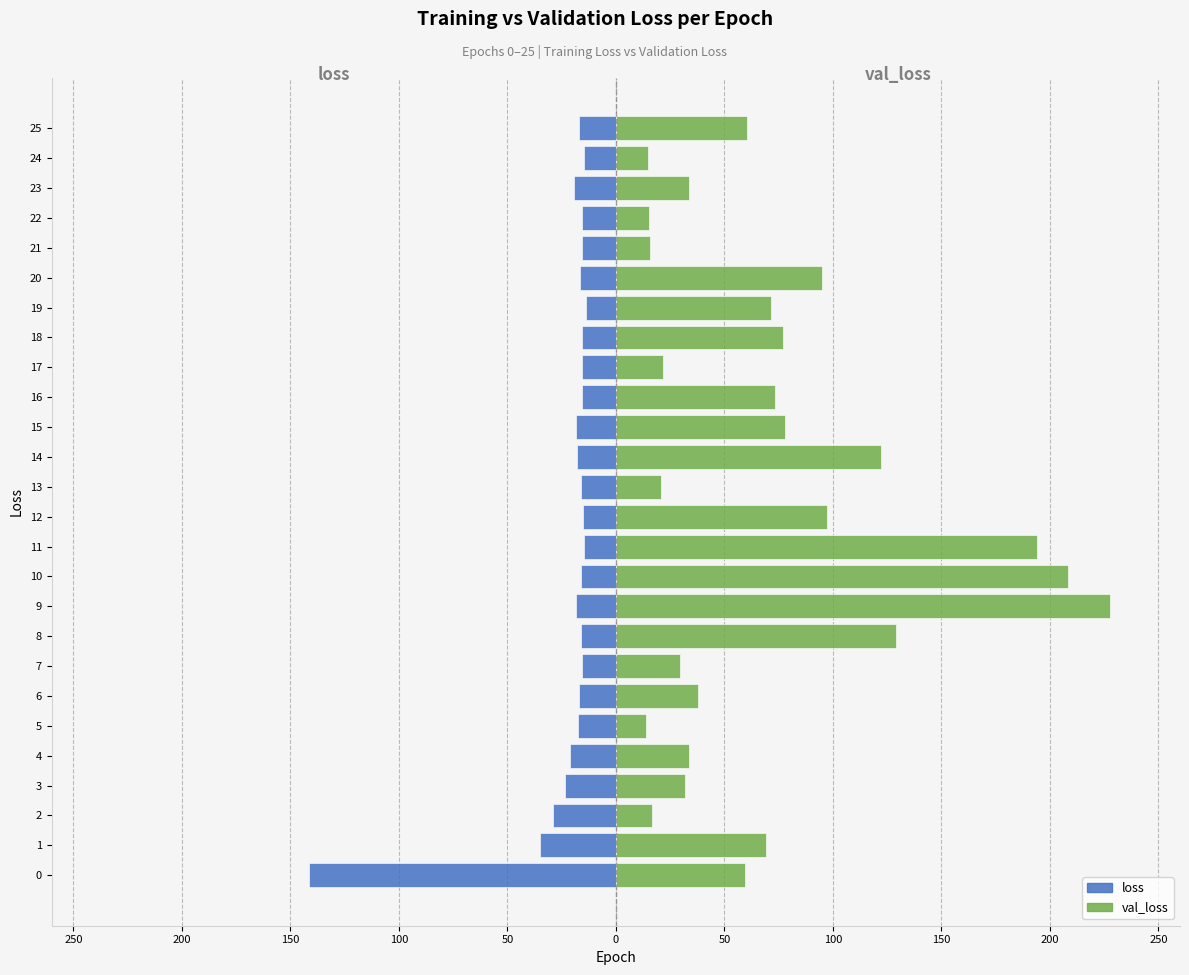

How many bars are there in each group?

2